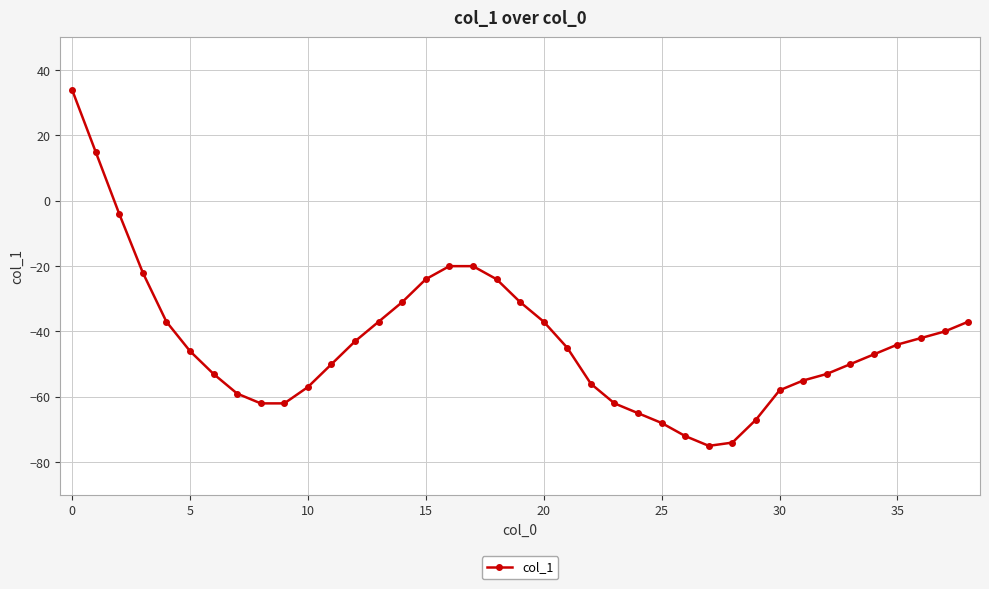

What is the difference between the maximum and minimum values?

109